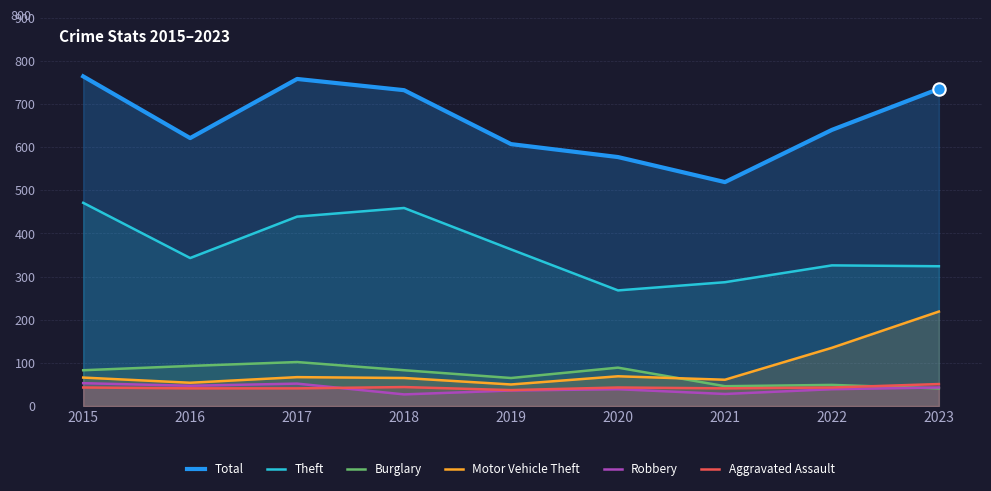

What are all the series names shown in the legend?

Total, Theft, Burglary, Motor Vehicle Theft, Robbery, Aggravated Assault